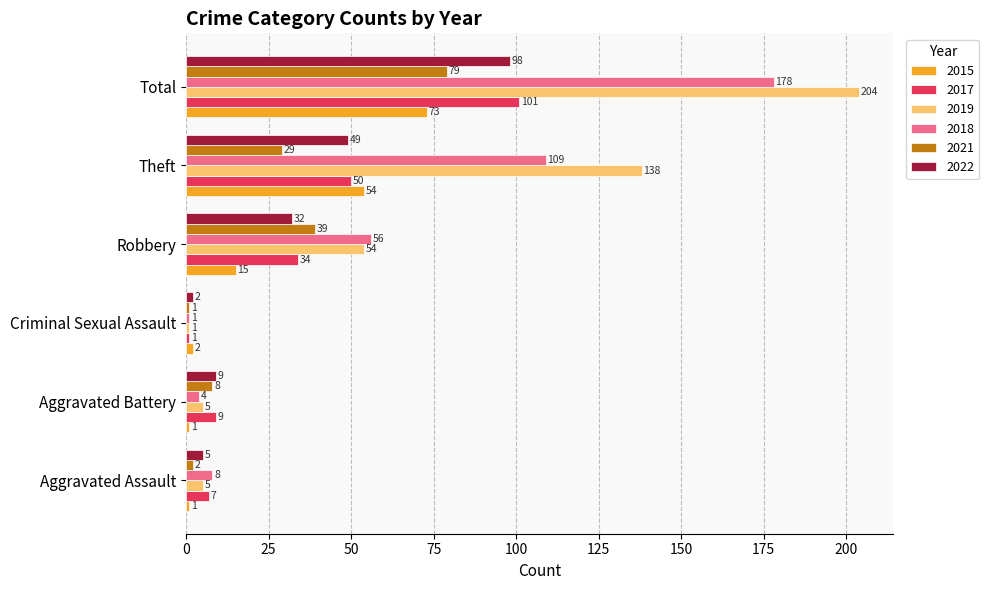

What is the average value of the 2019 series?

68